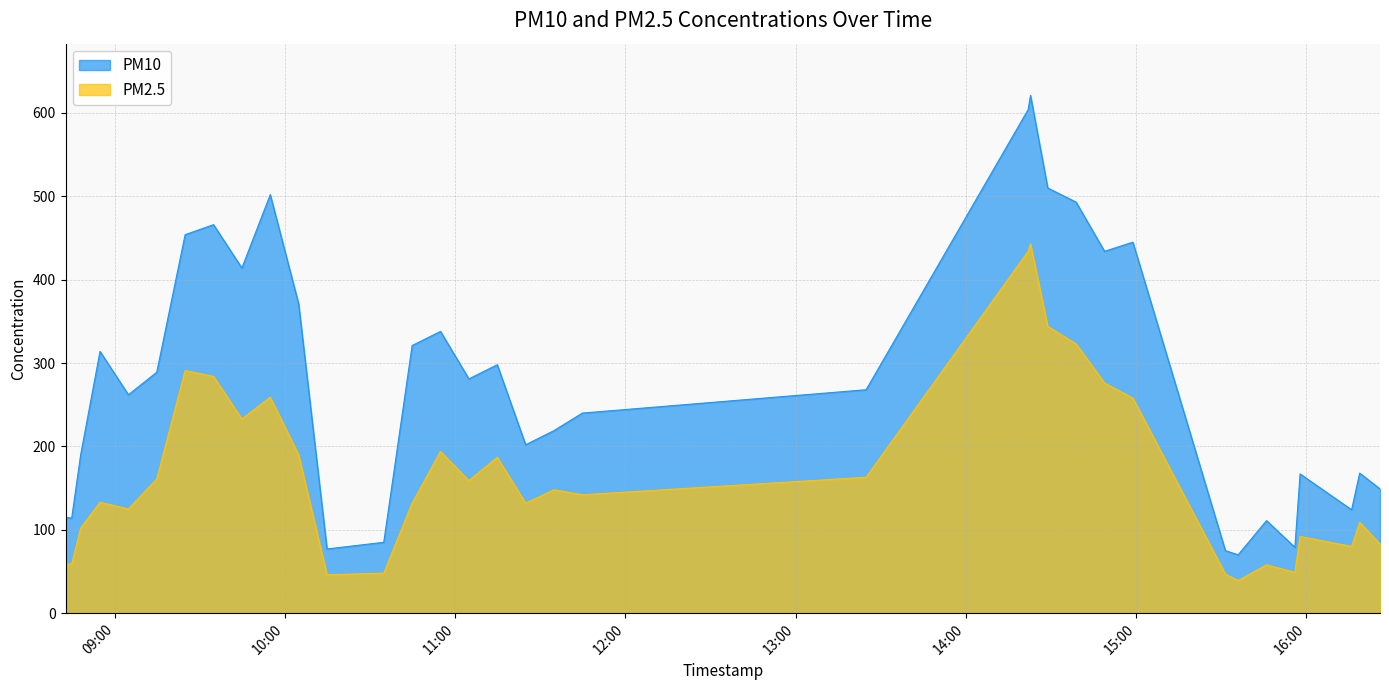

What is the spread (max minus min) of values at 2023-12-11 15:31:26?

28